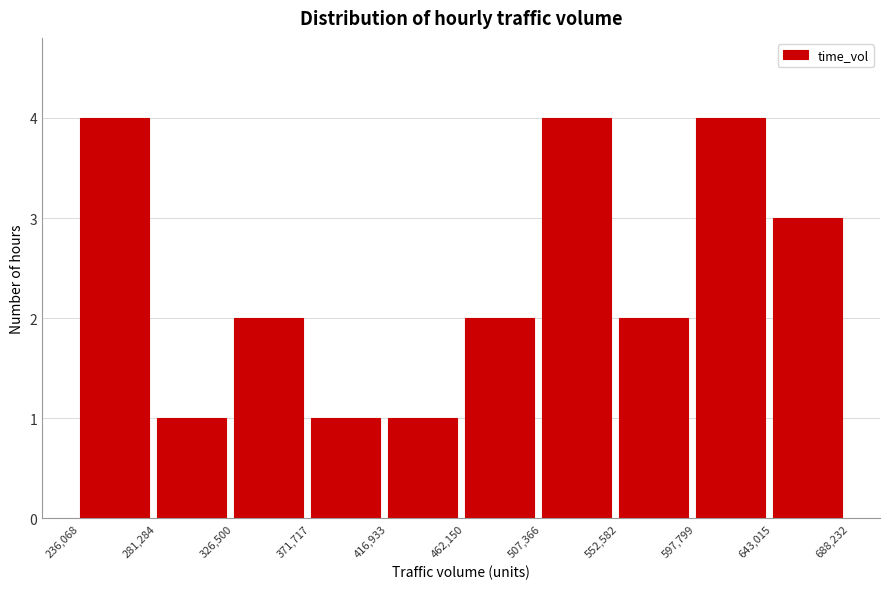

Reading left to right, list every bar in this chart as the range it spans on the x-axis followed by its height. The values are not printed on the chart, so give them approximately, as read against the axis.

236,068 to 281,284: 4
281,284 to 326,500: 1
326,500 to 371,717: 2
371,717 to 416,933: 1
416,933 to 462,150: 1
462,150 to 507,366: 2
507,366 to 552,582: 4
552,582 to 597,799: 2
597,799 to 643,015: 4
643,015 to 688,232: 3